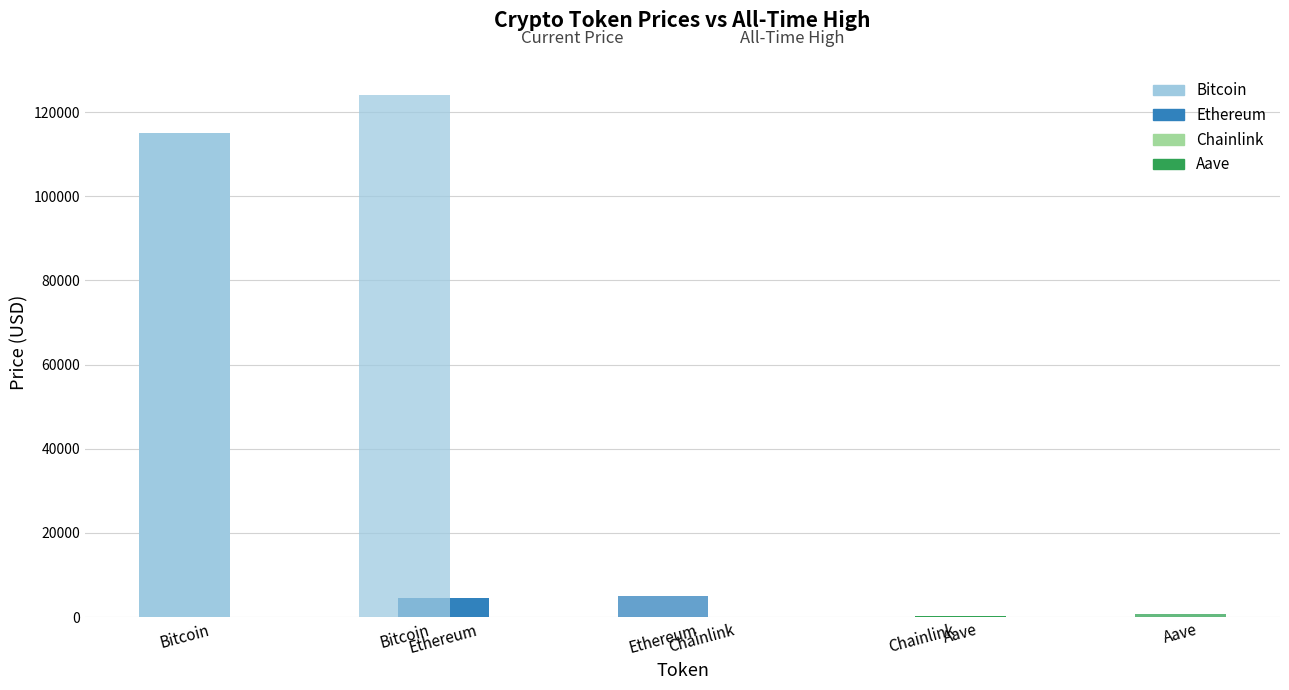

Where does the price series first go above 4517?

Bitcoin